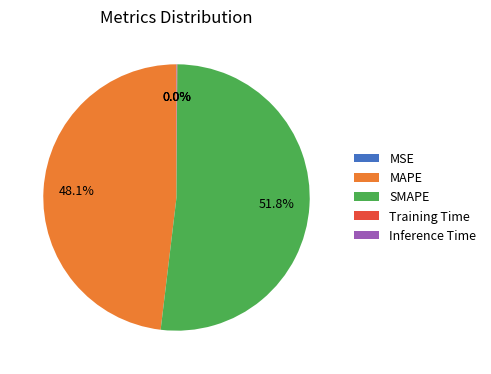

Is it true that MAPE is 59% of the pie?

False